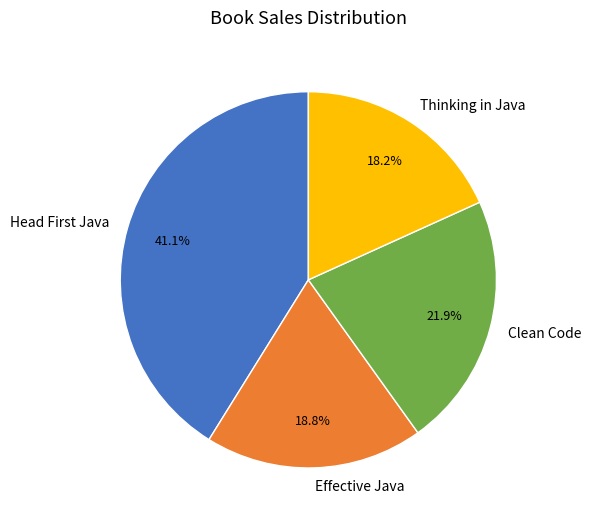

Does any single category account for the majority?

No